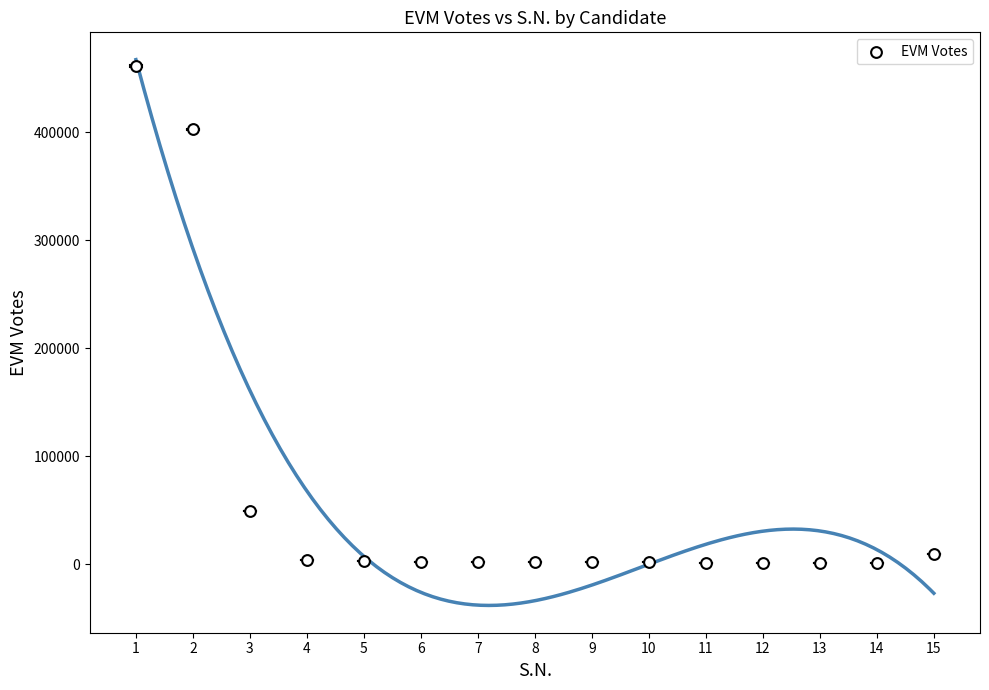

What is the range of Y values (max minus min)?

460076